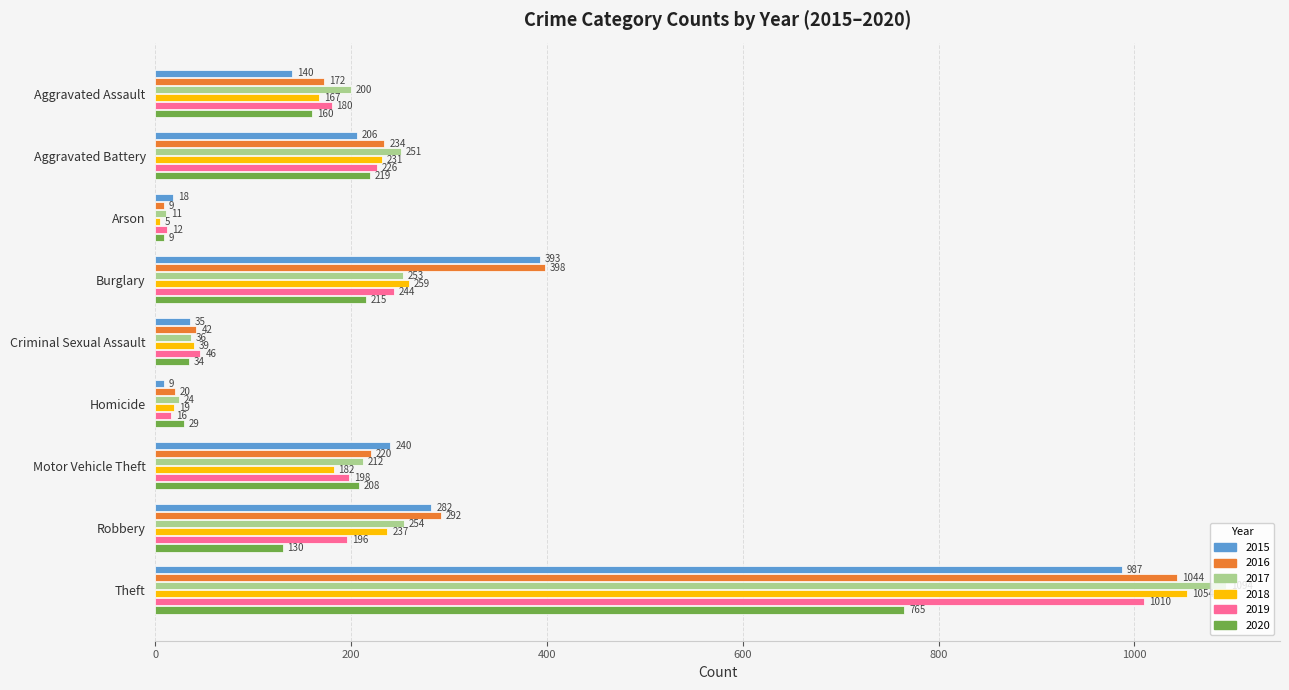

What are all the series names shown in the legend?

2015, 2016, 2017, 2018, 2019, 2020